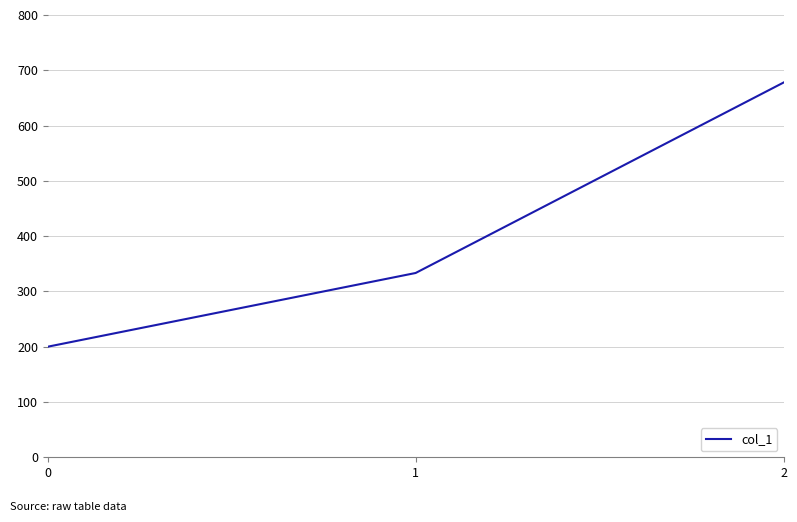

What is the approximate value at 1?

333.3